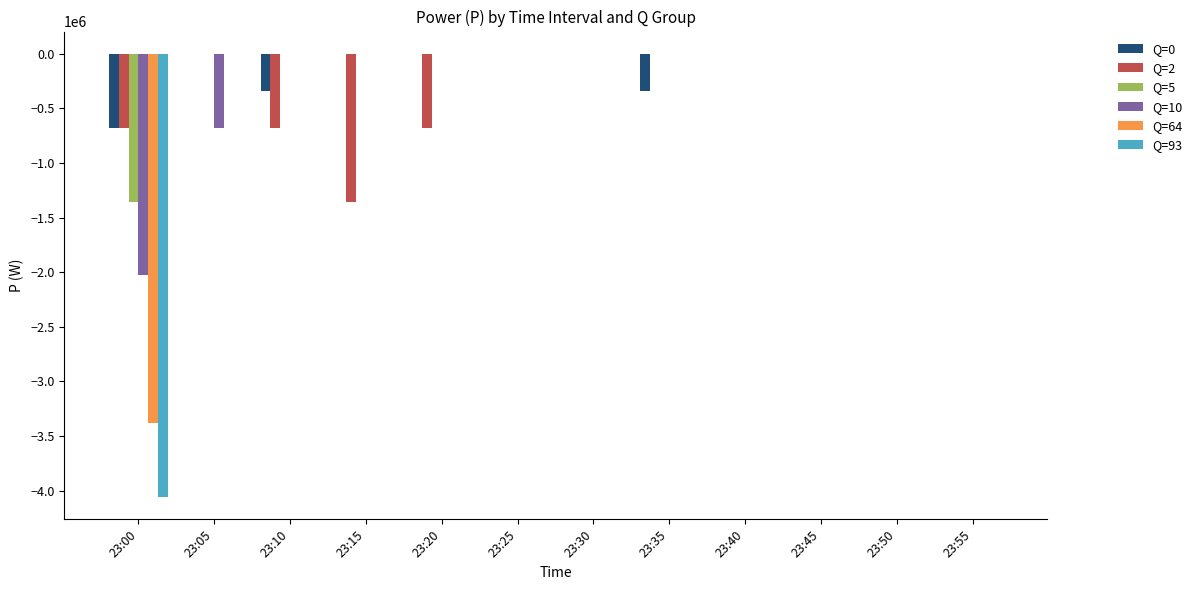

What is the sum of all Q=2 values?

-3384849